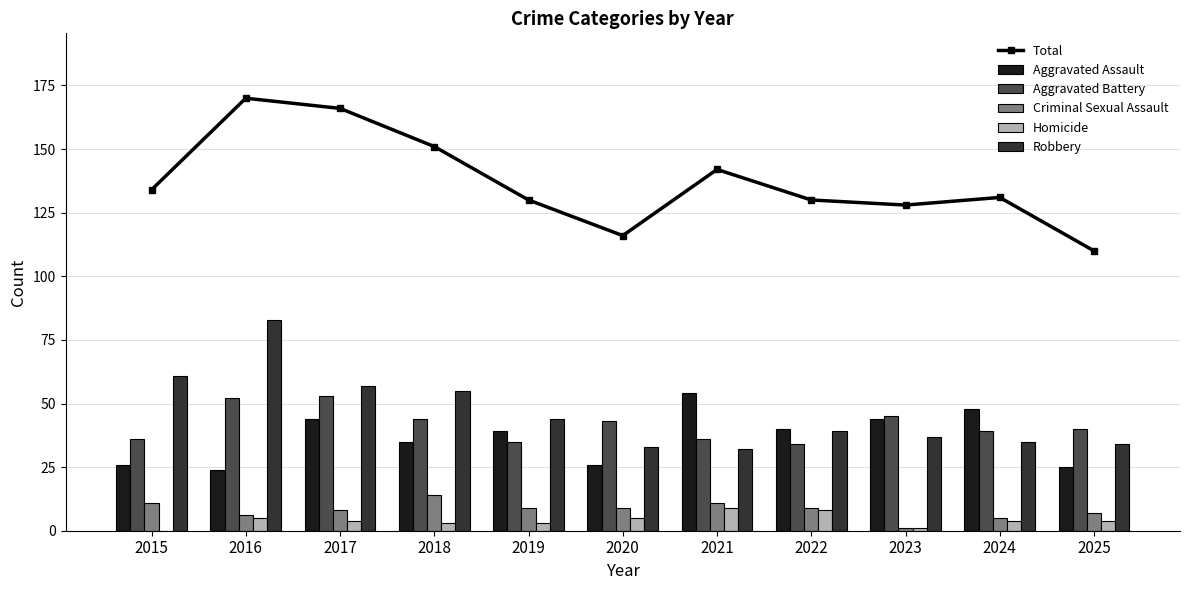

How many data points does each series have?

11